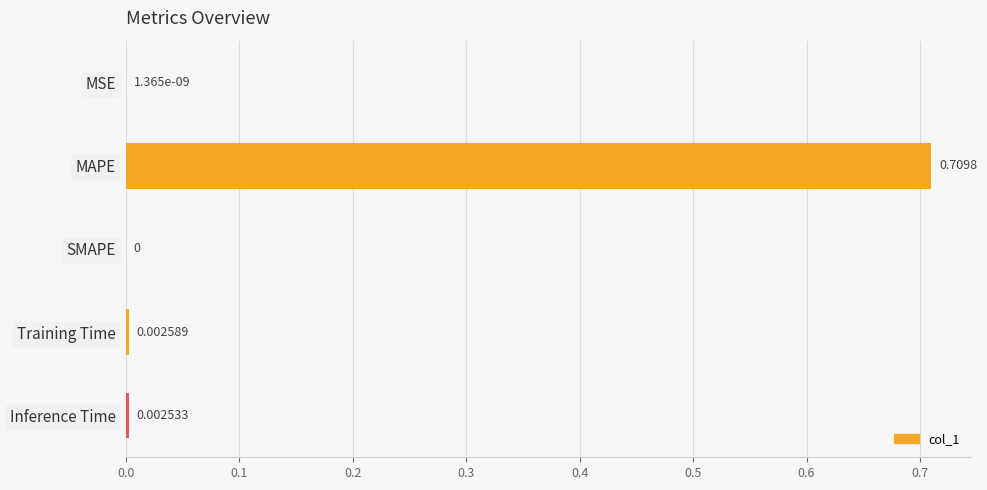

How many values exceed 0?

4